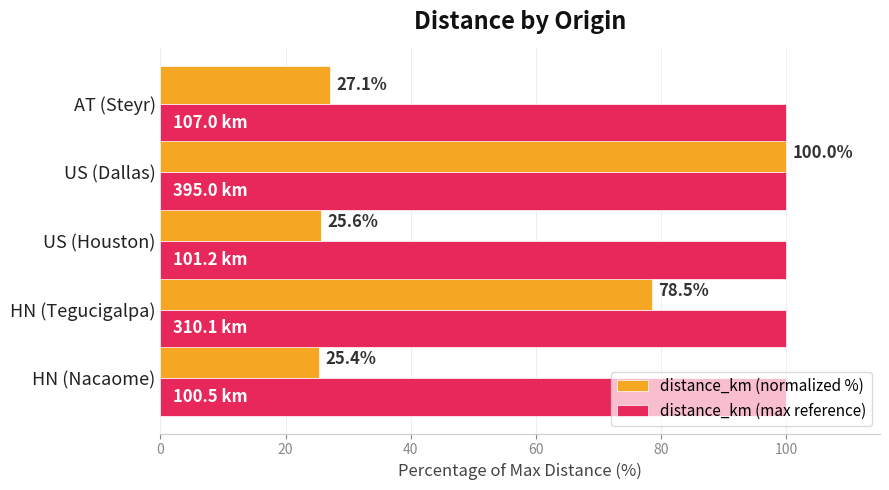

What is the sum of all distance_km (normalized %) values?

256.6